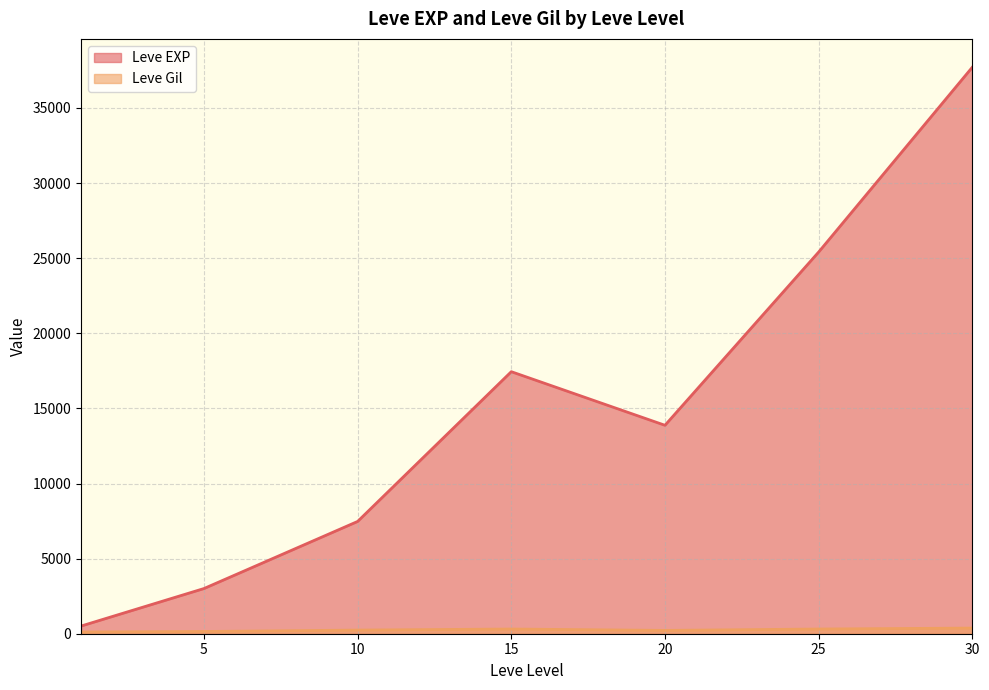

Read the Leve Gil value at 1, to the nearest 5.

115